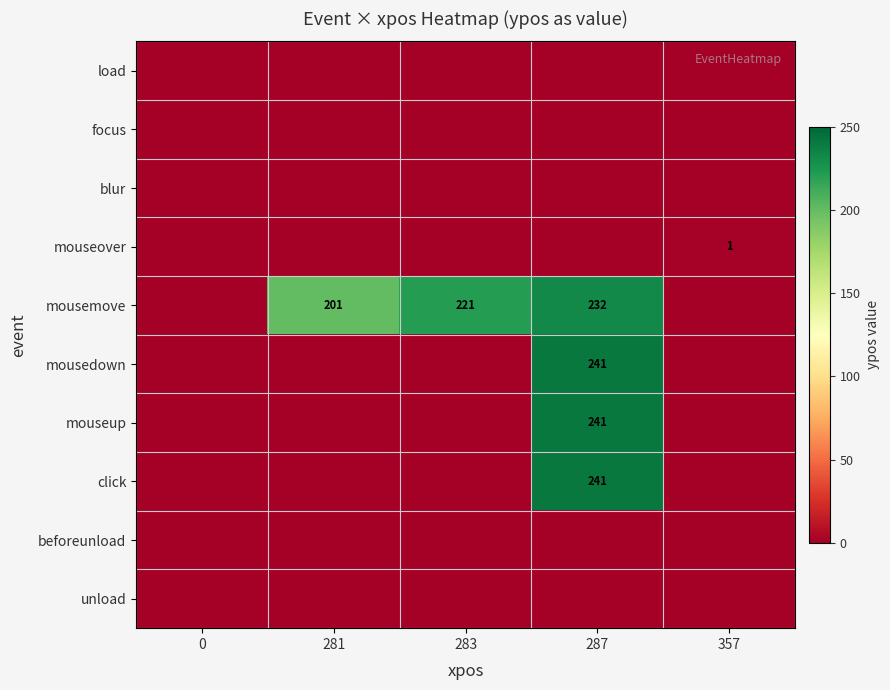

What is the maximum value shown in the chart?

241